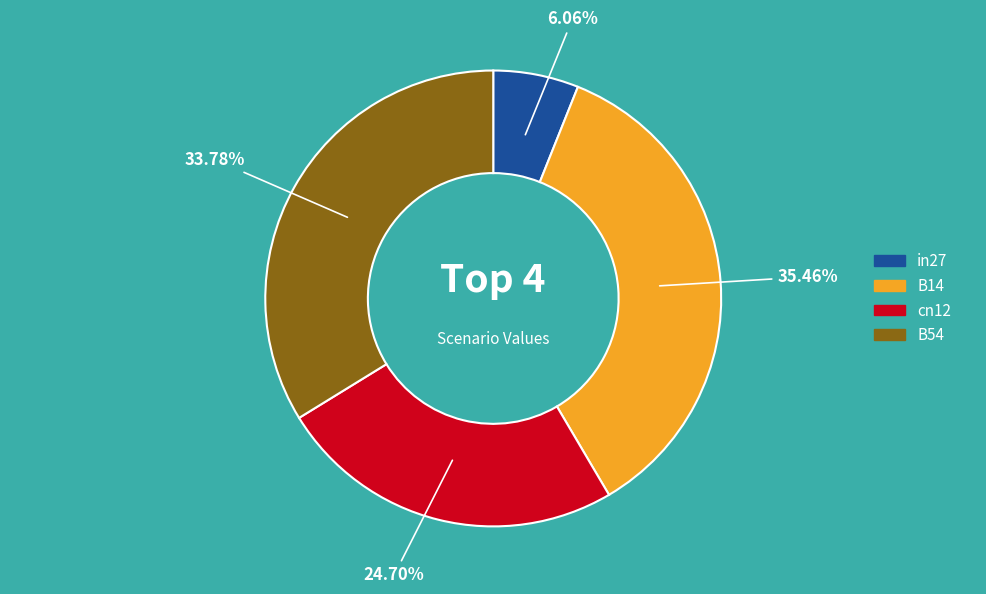

How many slices are in this pie chart?

4